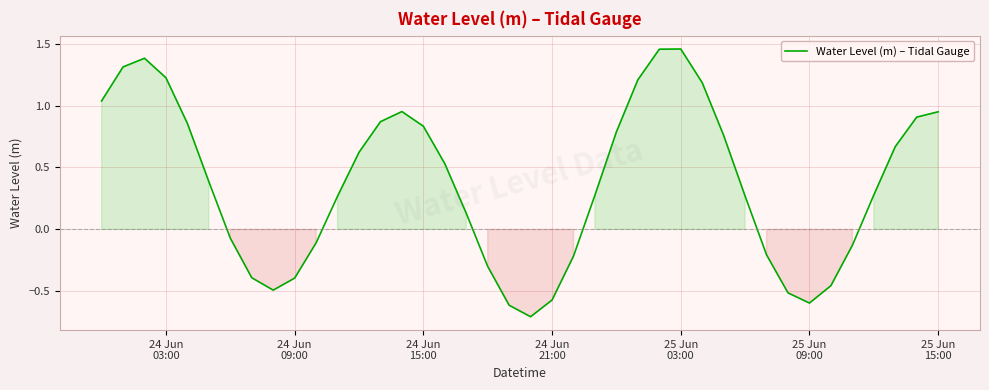

Does the chart display data point markers on the line(s)?

No